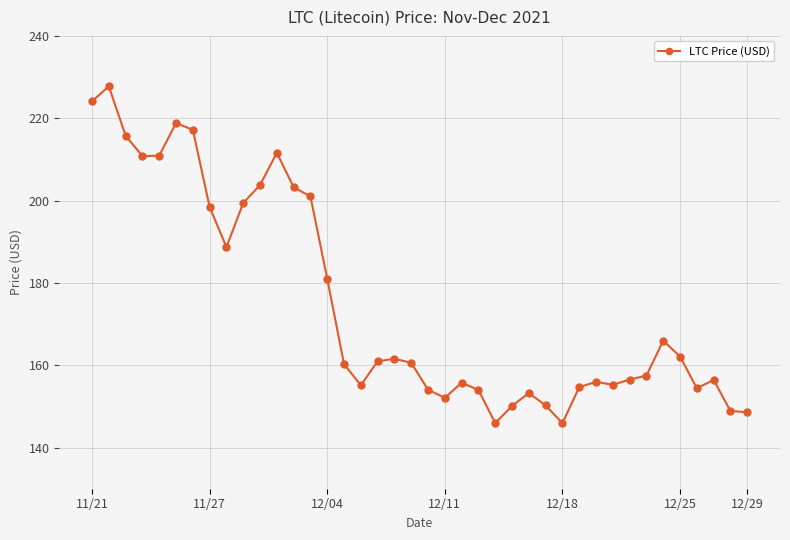

What is the maximum value shown in the chart?

227.7